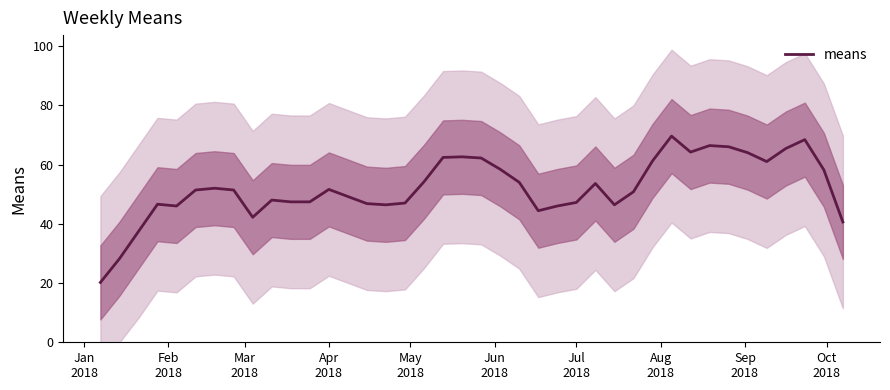

Reading left to right, list all the values displayed in this chart.

20.2	28.2	37.4	46.6	46.0	51.4	52.0	51.4	42.2	48.0	47.4	47.4	51.6	49.2	46.8	46.4	47.0	54.2	62.4	62.6	62.2	58.4	54.0	44.4	46.0	47.2	53.6	46.4	50.8	61.2	69.6	64.2	66.4	66.0	64.0	61.0	65.4	68.4	58.2	40.6